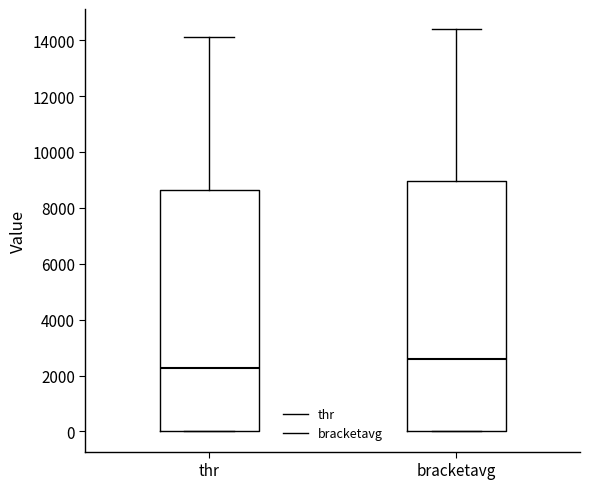

Which box's median line is the highest?

bracketavg